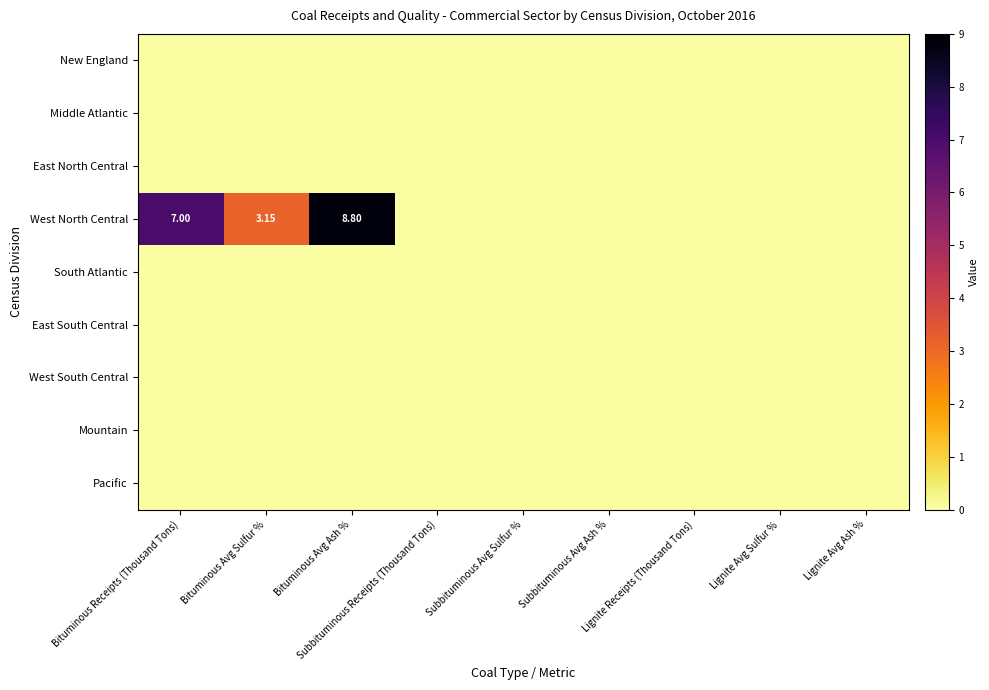

The New England series shows 0.0 at Lignite Avg Ash %. True or false?

True